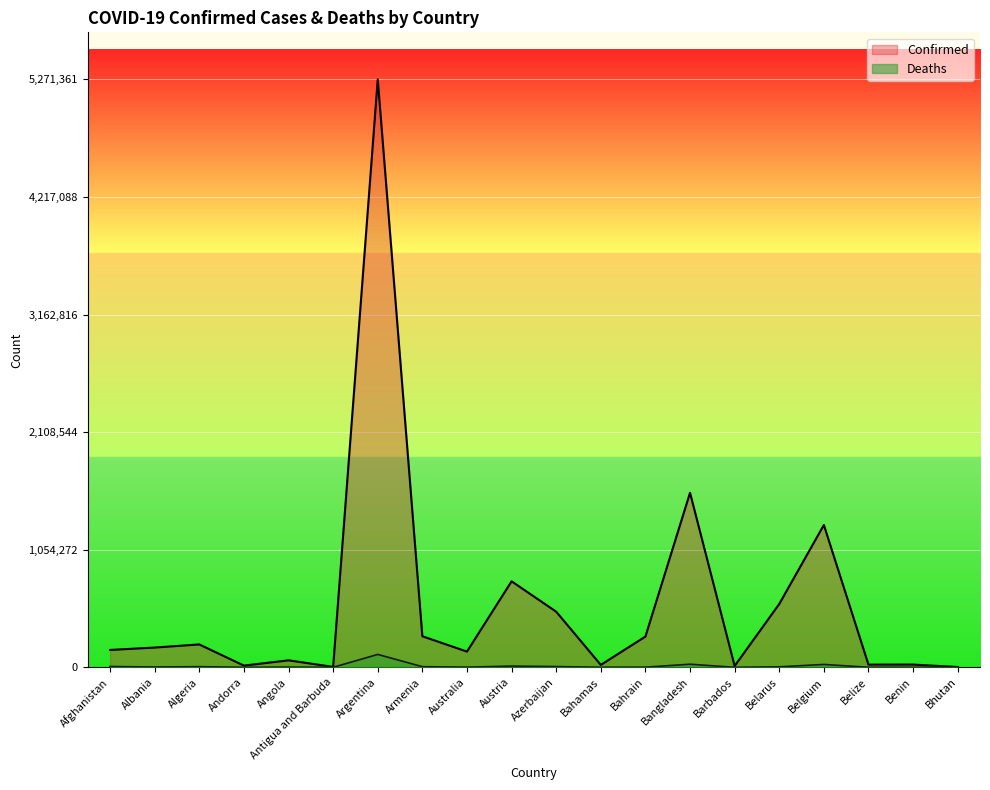

At which category does Confirmed reach its first local peak?

Algeria